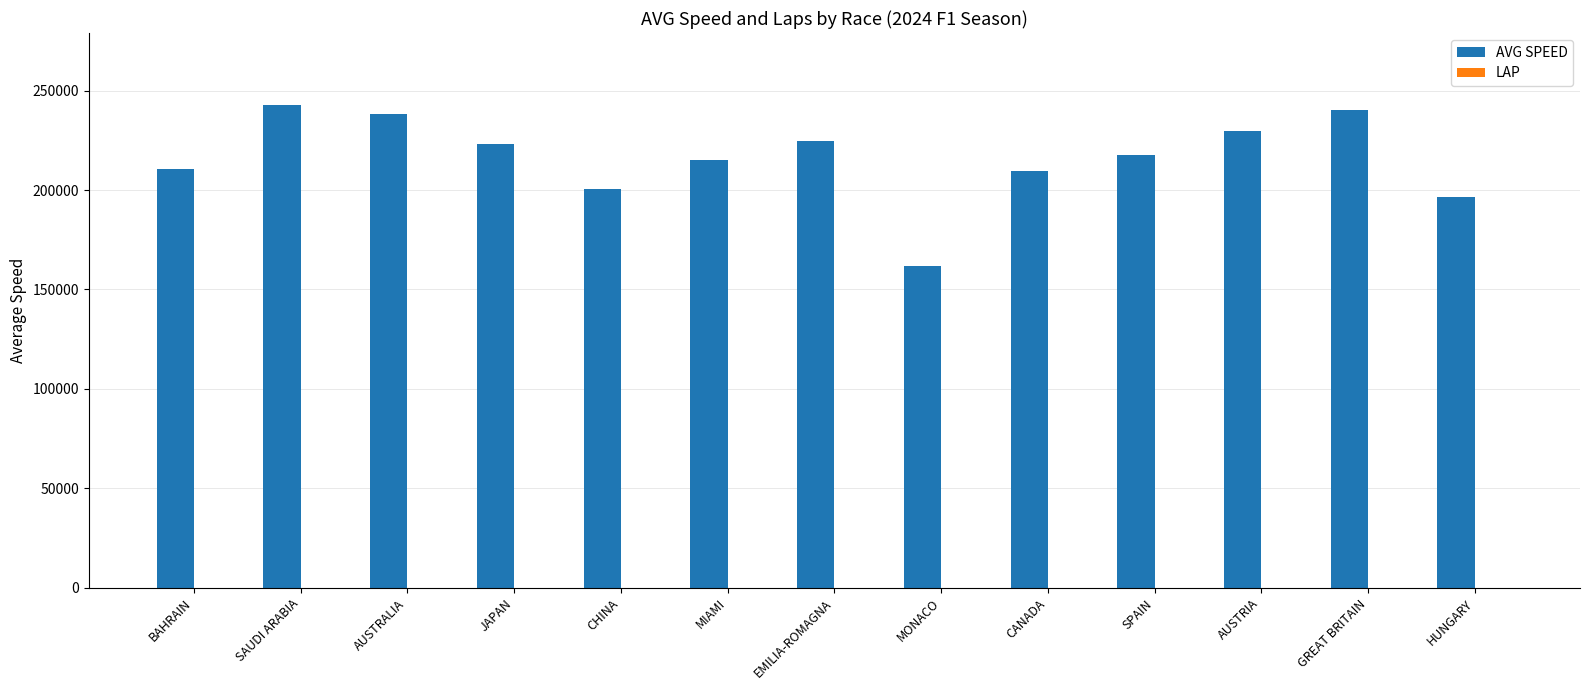

What is the maximum value shown in the chart?

242561